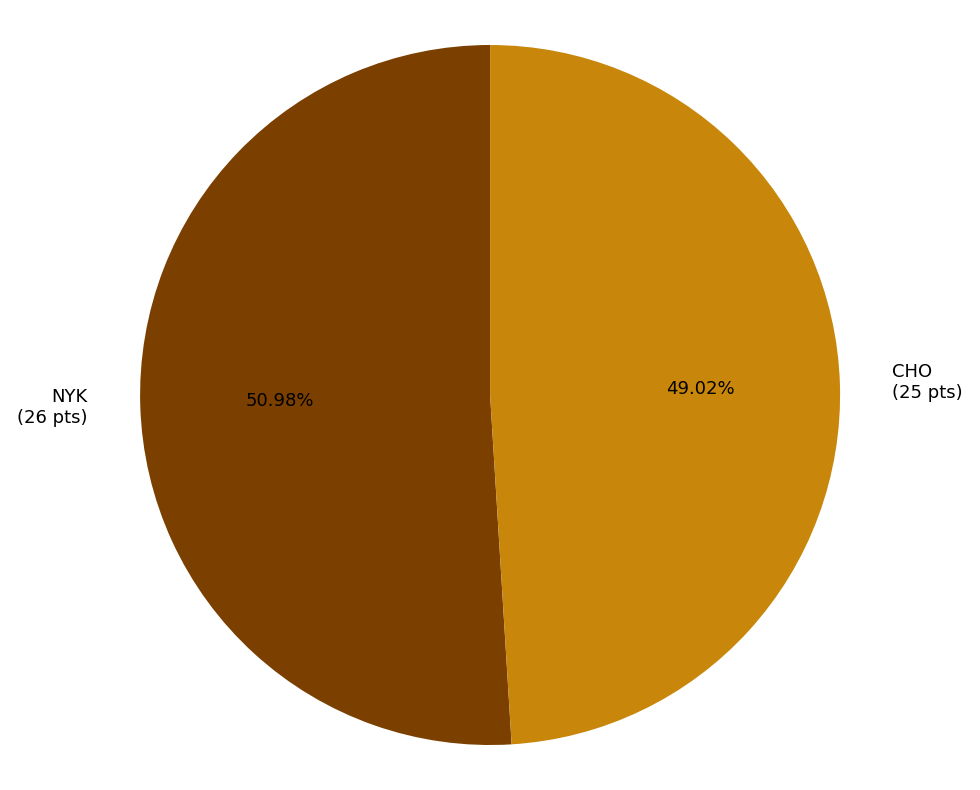

What portion of the pie excludes NYK?

49.0%